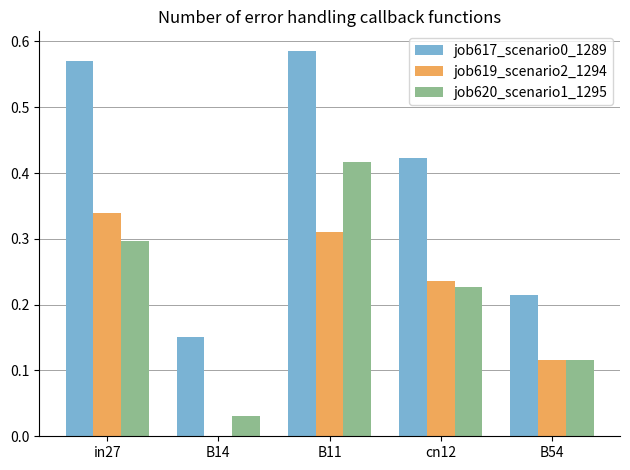

Is the value of job619_scenario2_1294 at B14 greater than the value of job620_scenario1_1295 at B54?

No